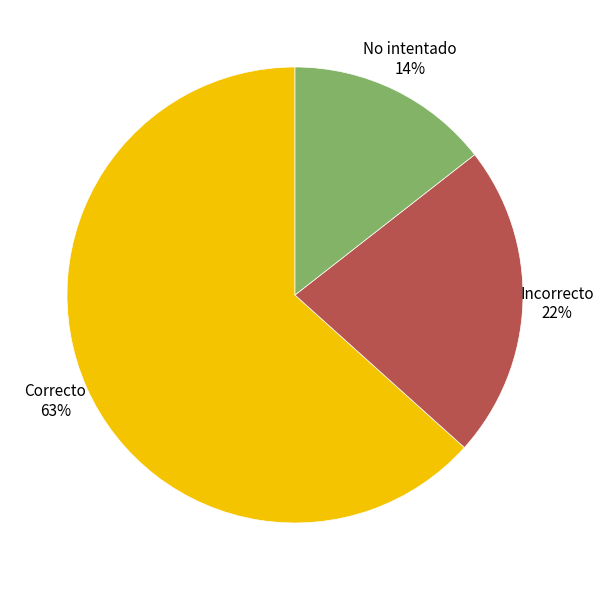

Is it true that No intentado is 20% of the pie?

False